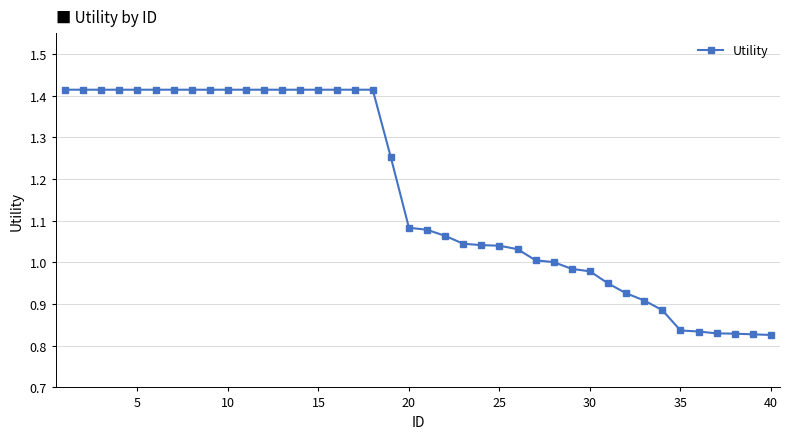

What is the average value?

1.2